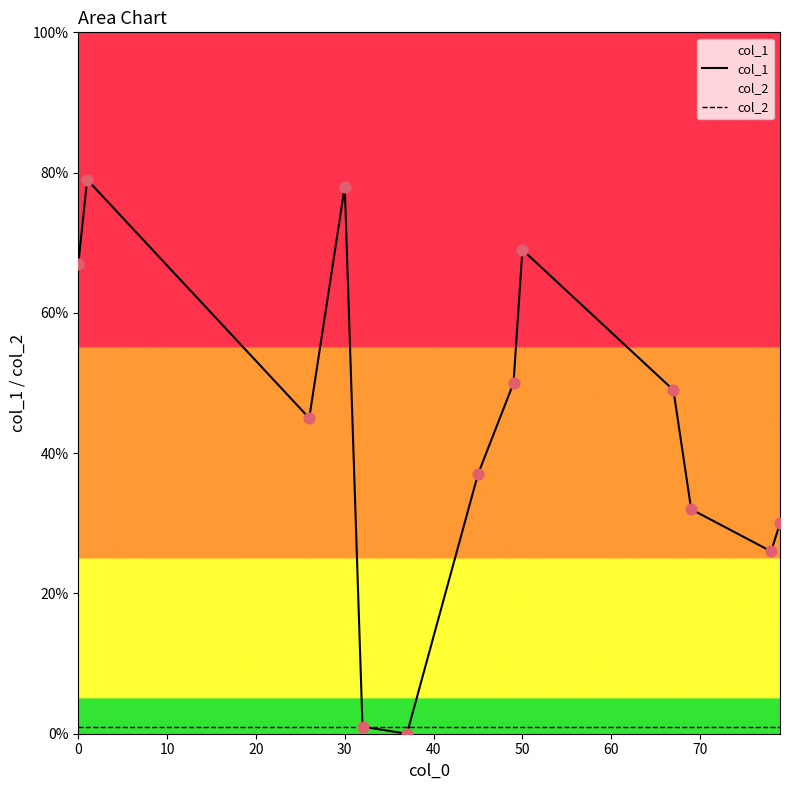

Which series has the largest range (max minus min)?

col_1